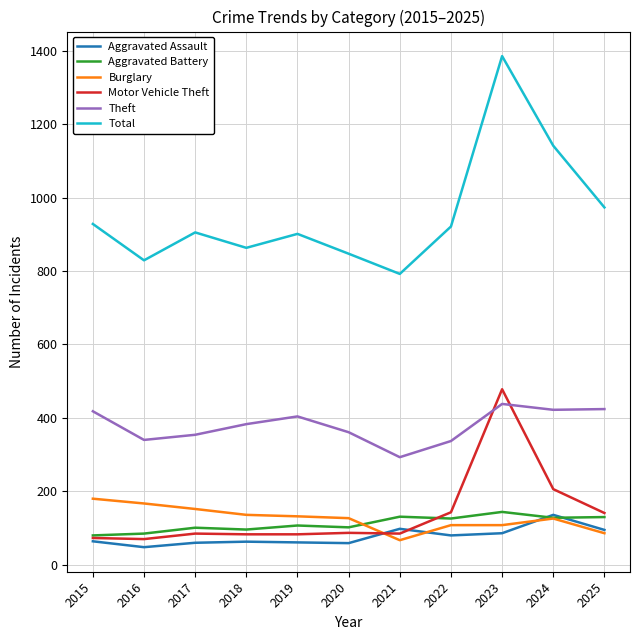

Where does the Total series first go above 905?

2015